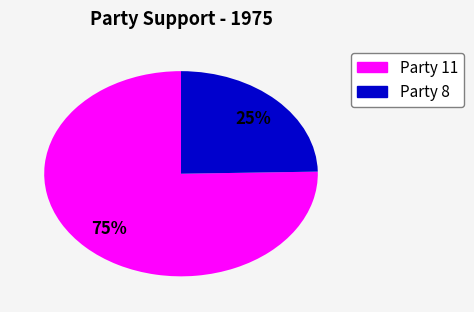

To the nearest percent, what is the average slice percentage?

50%